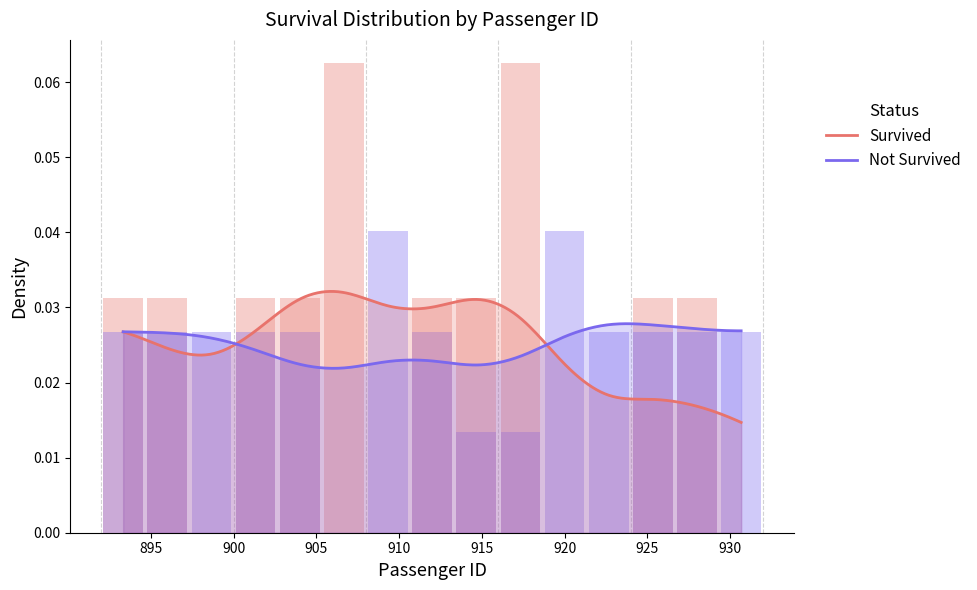

True or false: Not Survived has a value of 0 at 6.

True